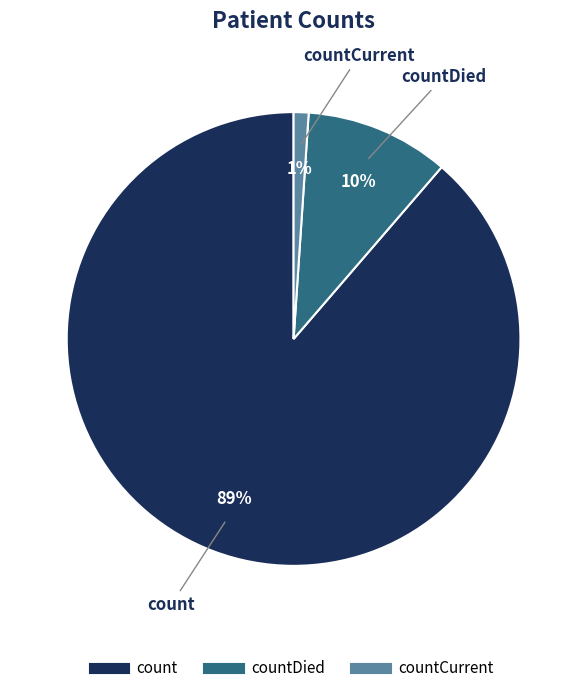

Is there any slice that represents more than half of the pie?

Yes